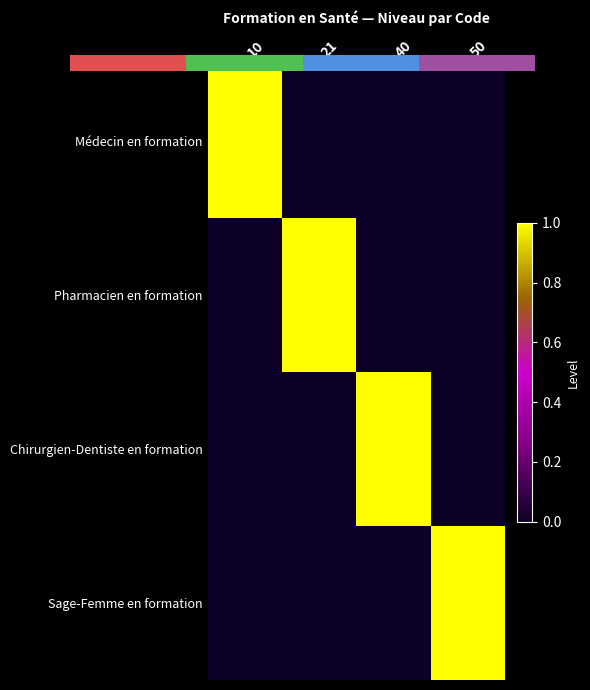

Between 50 and 40, which is larger?

50